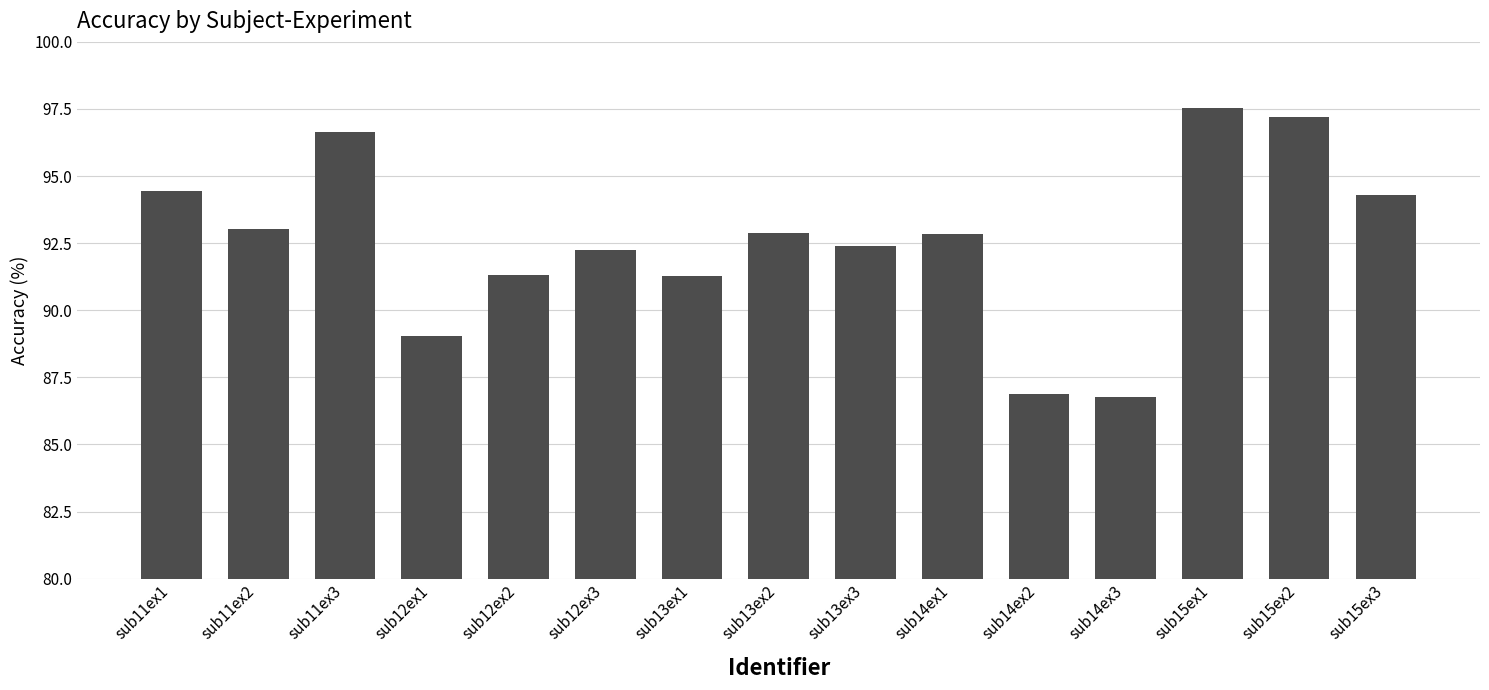

Where does the data first go above 92?

sub11ex1